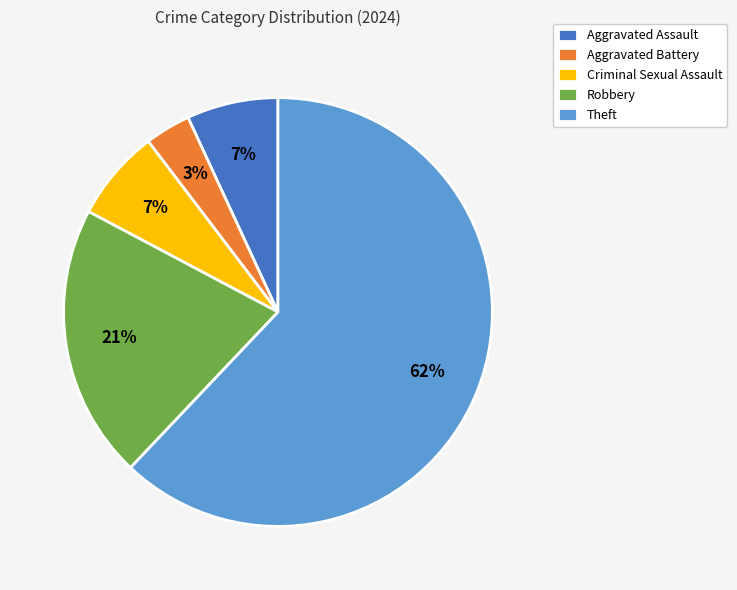

Is it true that Aggravated Battery is 14% of the pie?

False